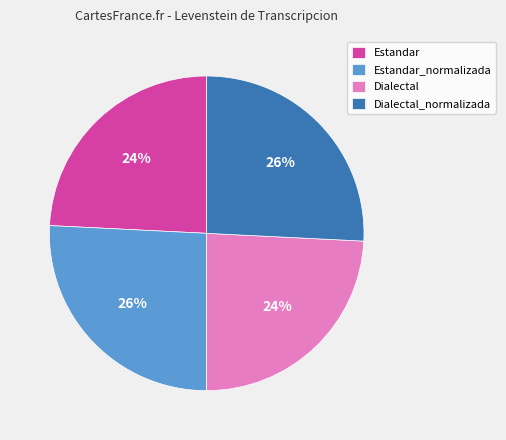

To the nearest percent, what is the difference between the largest and smallest slice percentages?

2%